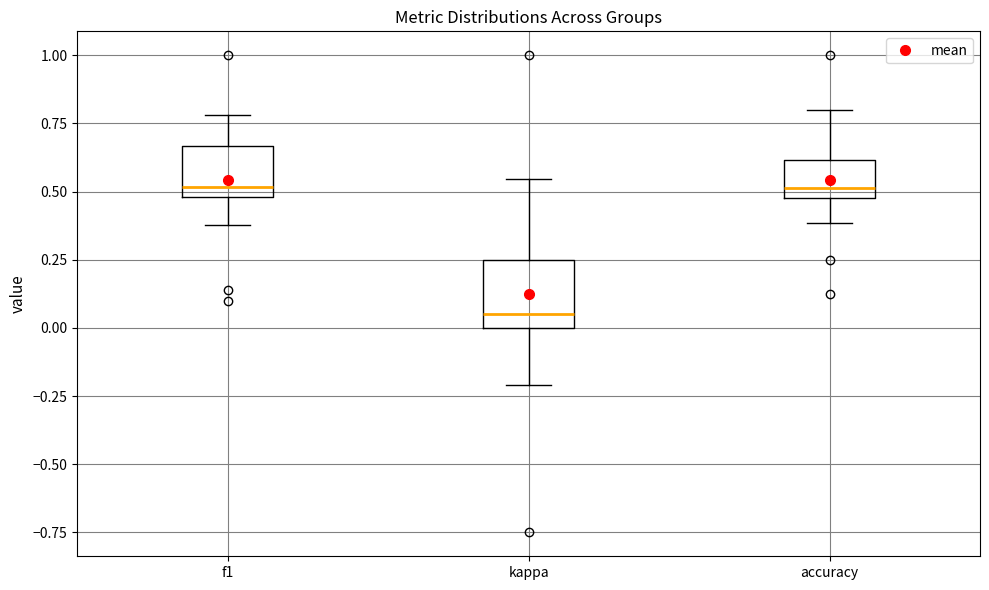

Comparing the boxes themselves (not the whiskers), which one is the tallest?

kappa